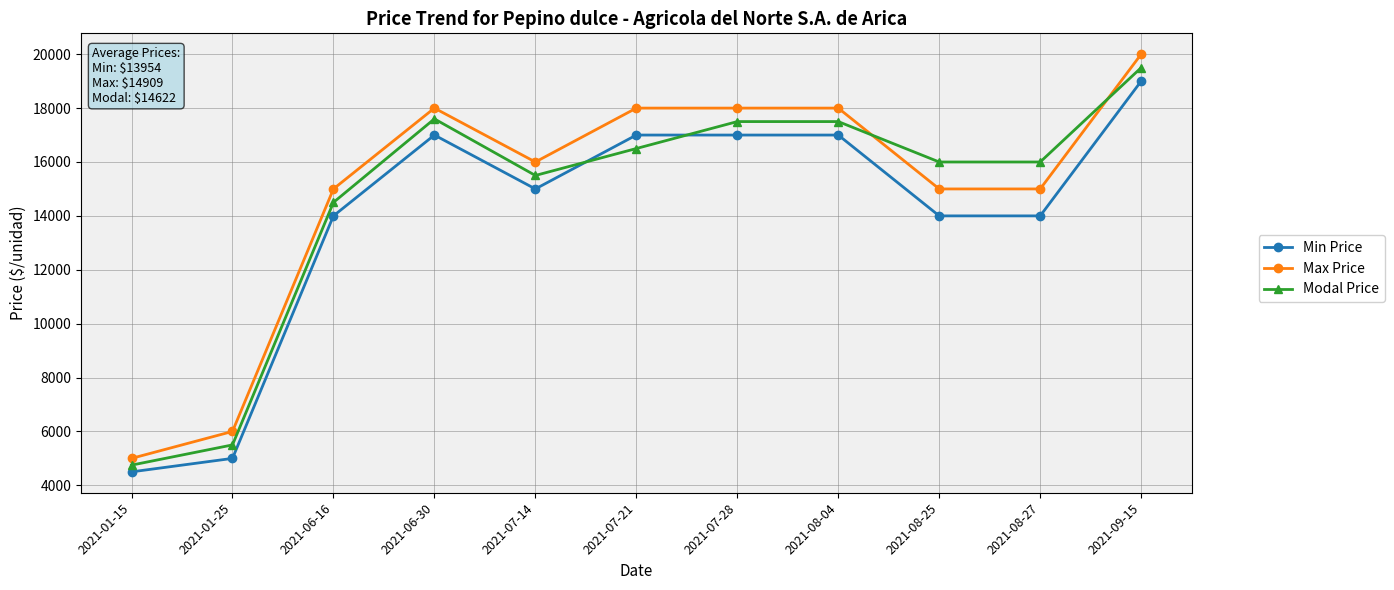

How many values in the Modal Price series are below 16000?

4